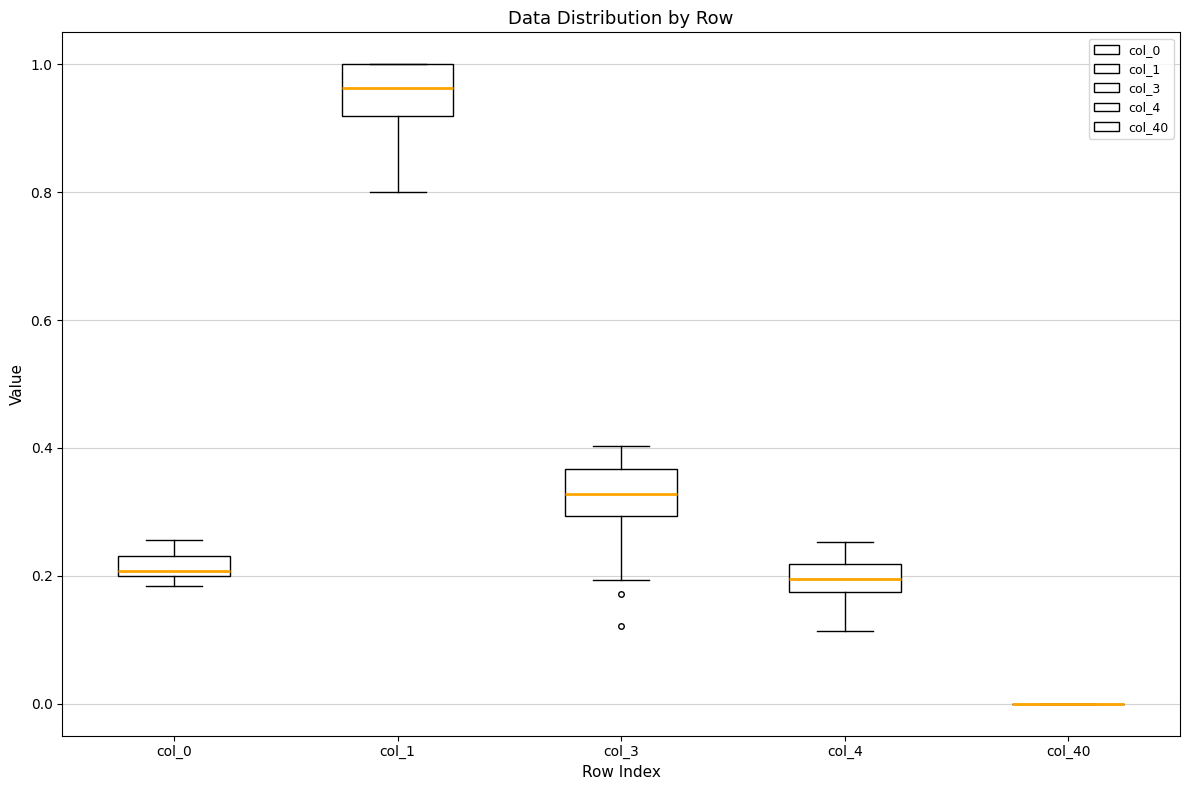

Reading left to right, transcribe this box plot: for each box, give where its median line is, the range the box spans, and where its two whiskers end, as read against the y-axis. The values are not printed on the chart, so give them approximately, as read against the axis.

col_0: median 0.20 (just above the box's lower edge), box 0.20 to 0.24, whiskers 0.18 to 0.26
col_1: median 0.96, box 0.92 to 1.00, whiskers 0.80 to 1.00
col_3: median 0.32, box 0.30 to 0.36, whiskers 0.20 to 0.40
col_4: median 0.20, box 0.18 to 0.22, whiskers 0.12 to 0.26
col_40: box collapsed to a line at 0.00, whiskers 0.00 to 0.00